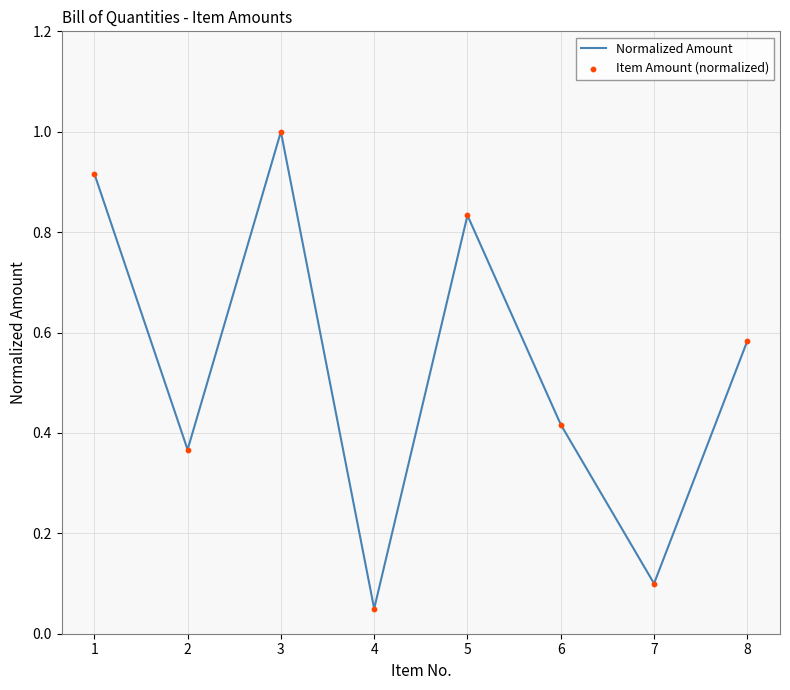

Which has a higher value, 8 or 3?

3